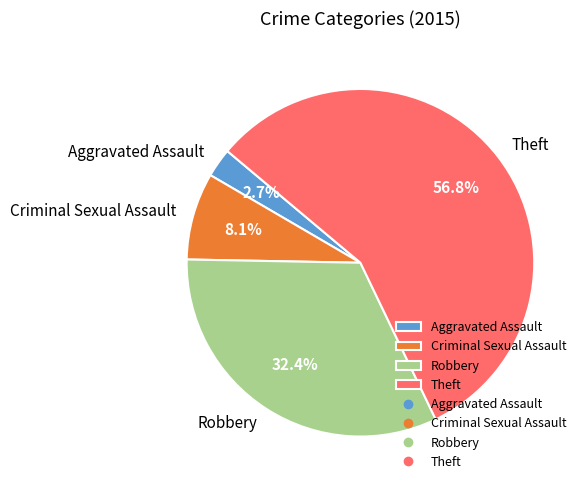

Is there a majority slice in this chart?

Yes